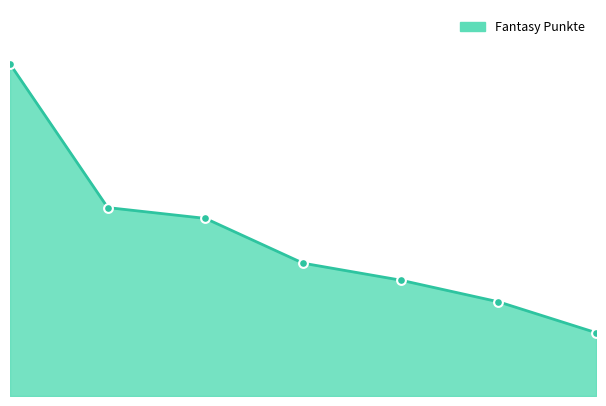

Approximately how many times larger is the value at 2 compared to 6?

2.0